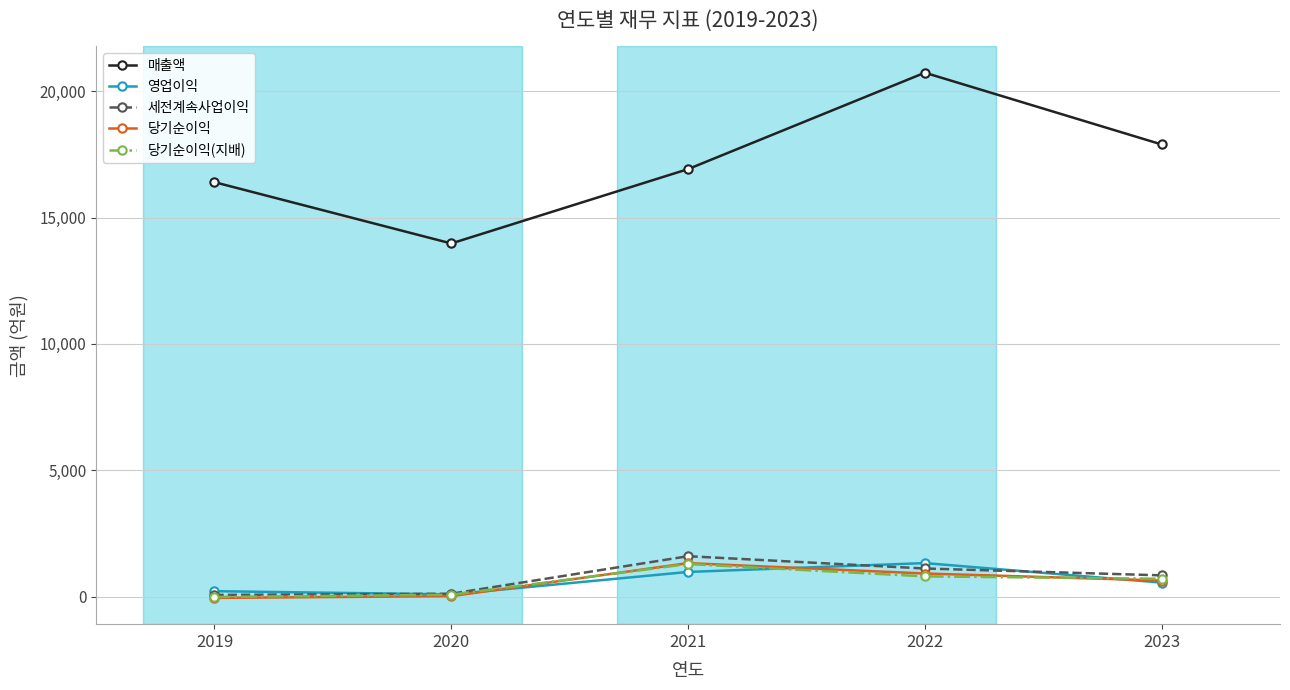

Does the chart display data point markers on the line(s)?

Yes